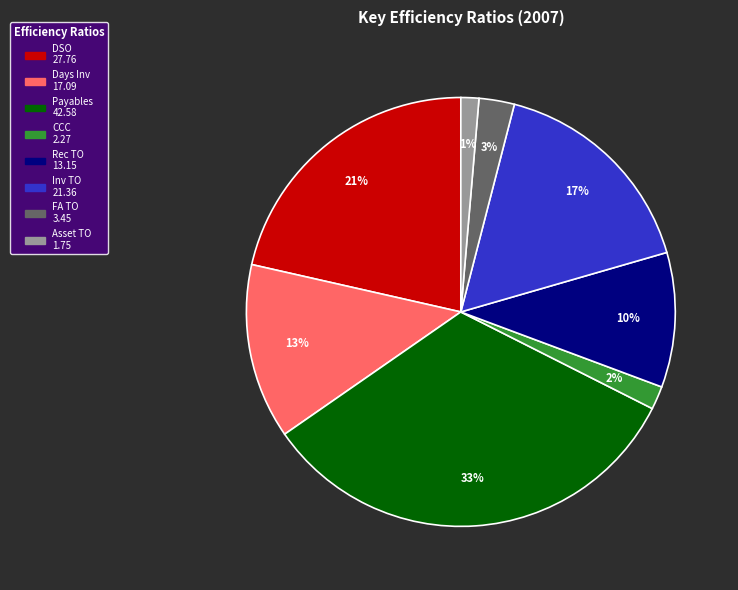

Is there any slice that represents more than half of the pie?

No